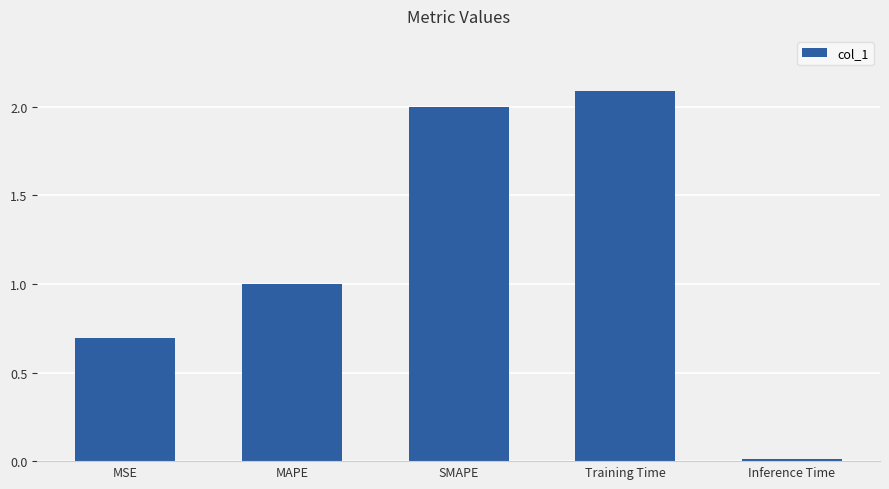

Rank the categories by value from lowest to highest.

Inference Time, MSE, MAPE, SMAPE, Training Time